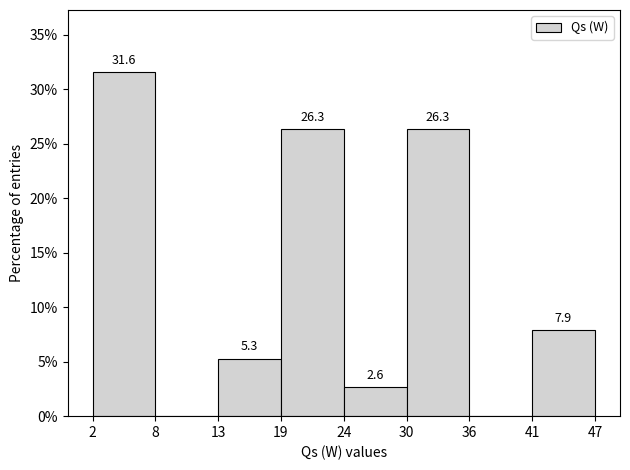

Which range on the x-axis has the tallest bar?

2 to 8